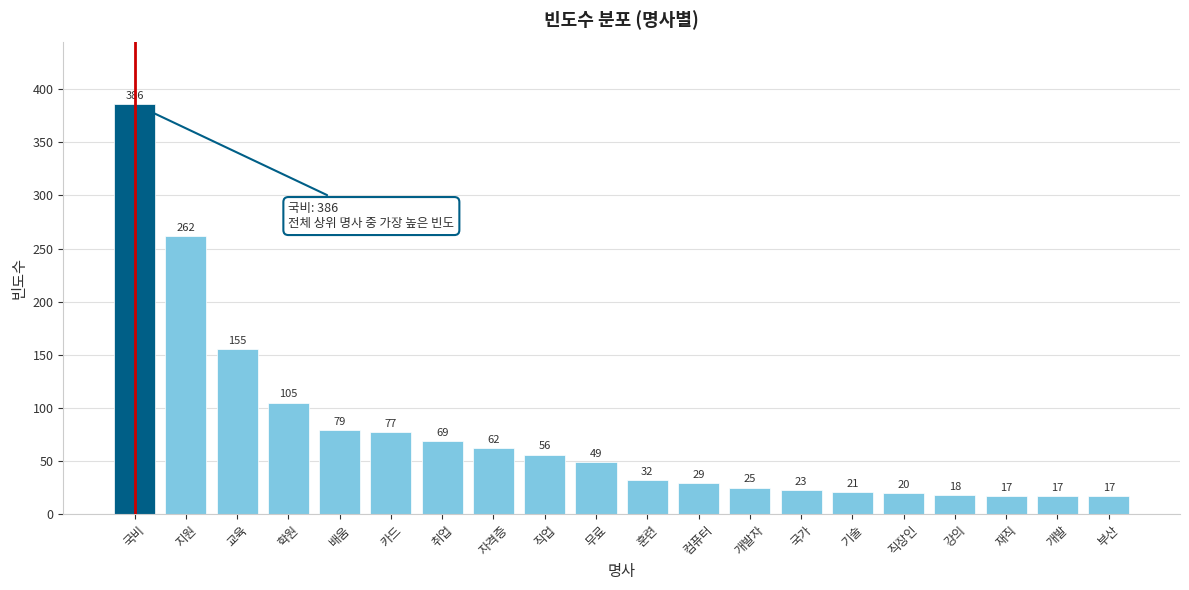

Reading right to left, transcribe all the data shown in this chart.

17	17	17	18	20	21	23	25	29	32	49	56	62	69	77	79	105	155	262	386